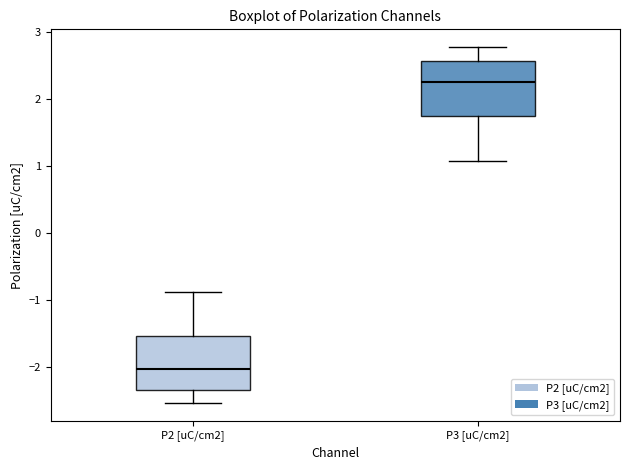

Where does the upper whisker of the box for P2 [uC/cm2] end on the y-axis? The values are not printed on the chart, so give them approximately, as read against the axis.

-0.9